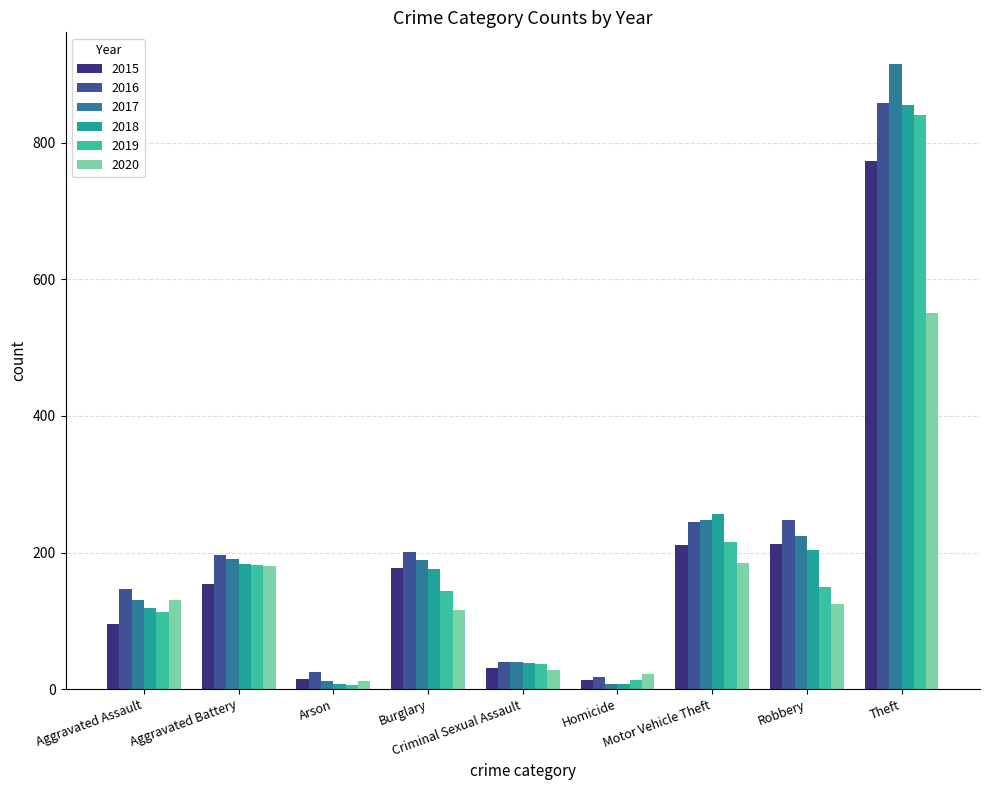

Between Aggravated Assault and Theft, which series saw the biggest shift?

2017